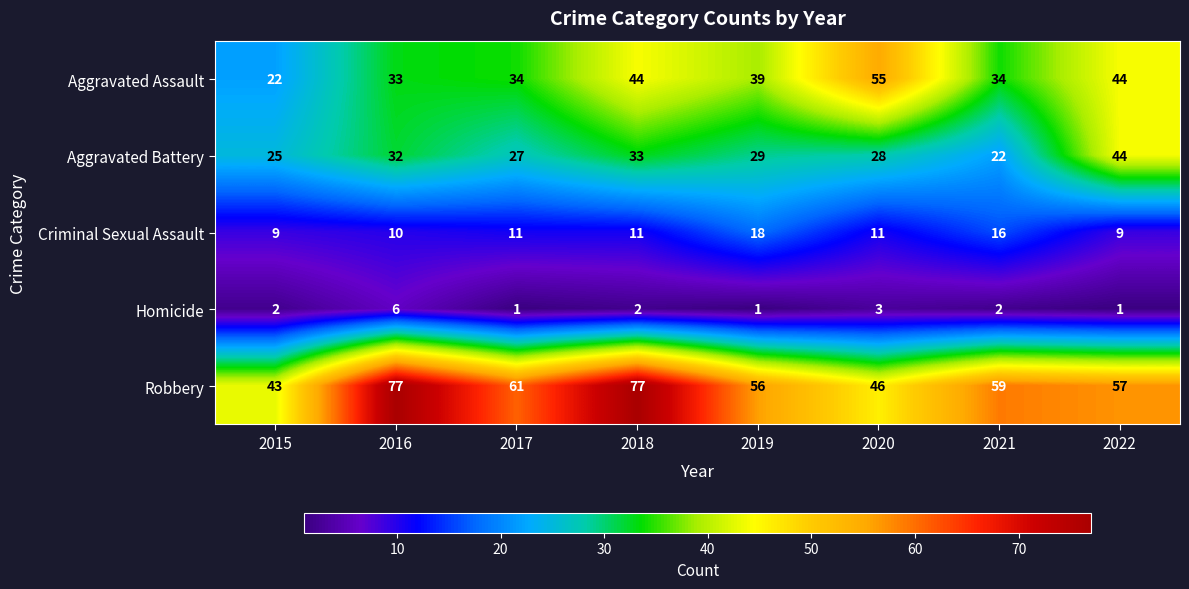

At 2019, list the series in order from largest to smallest.

Robbery, Aggravated Assault, Aggravated Battery, Criminal Sexual Assault, Homicide